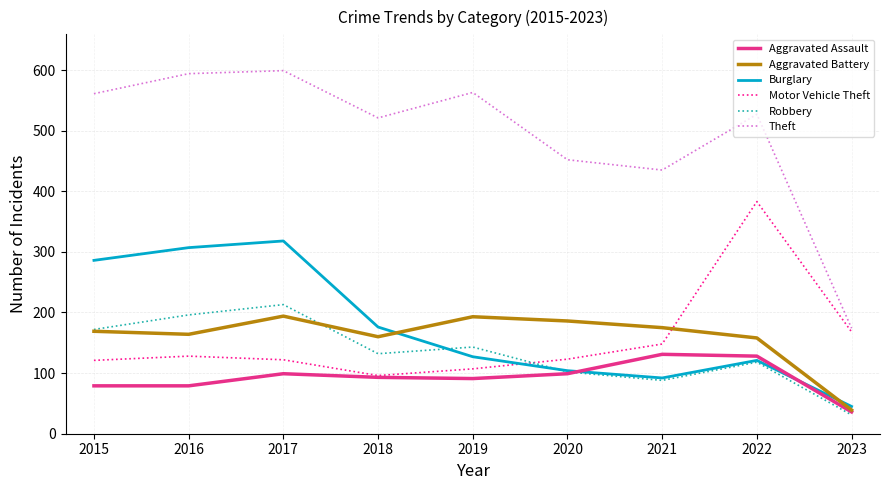

How many distinct data groups are displayed?

6